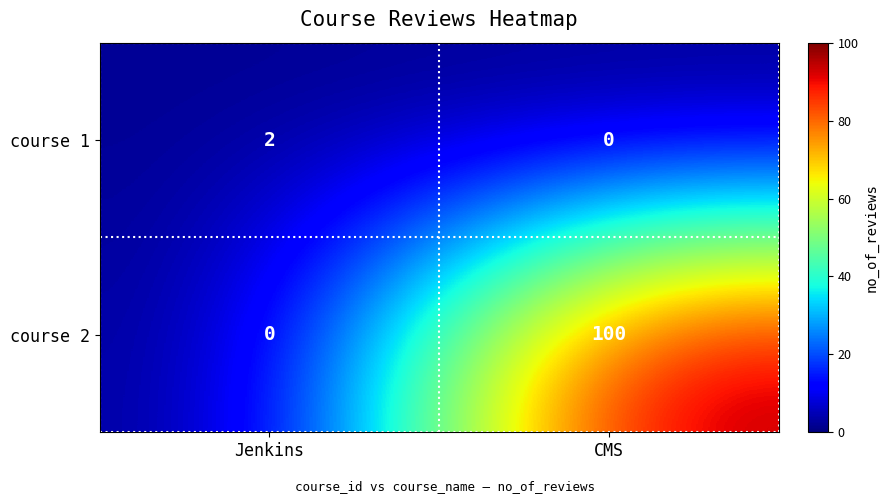

What is the sum of the course 2 values at CMS and Jenkins?

100